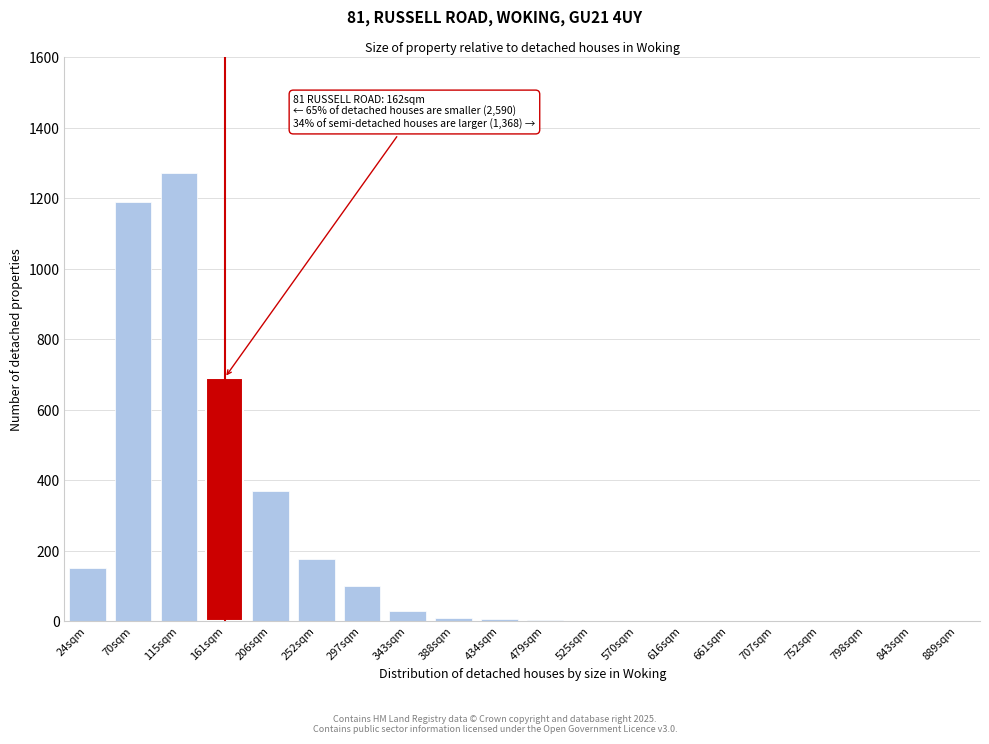

Approximately how many times larger is the value at 206sqm compared to 297sqm?

3.7